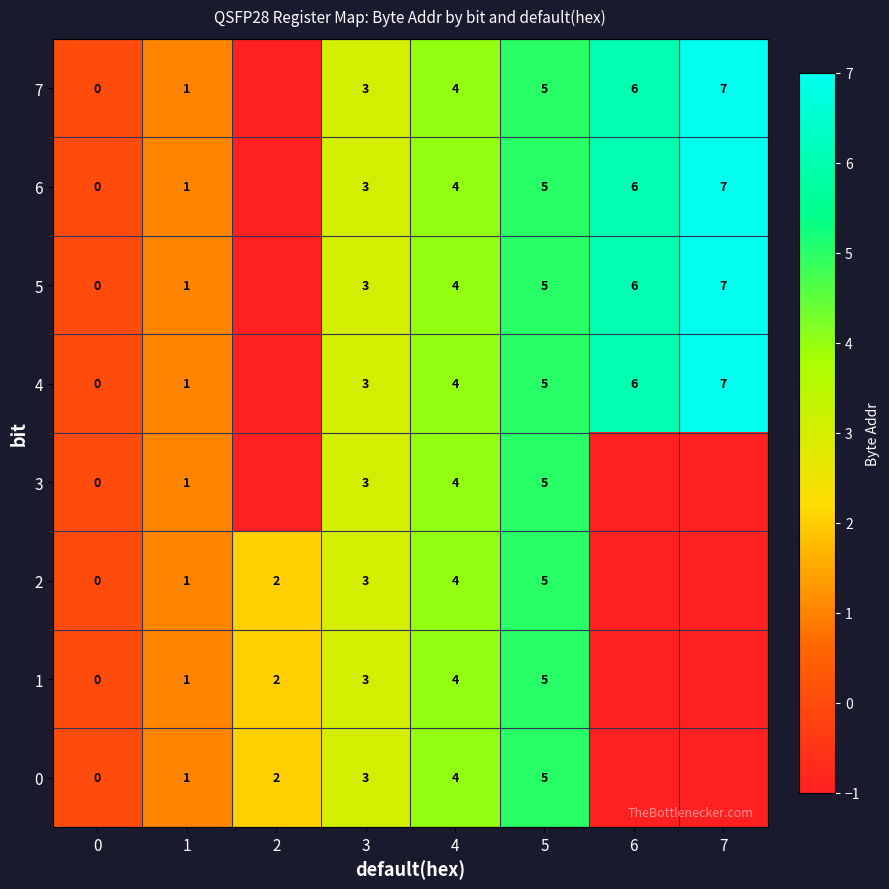

Which has a higher value, 4 or 7?

7